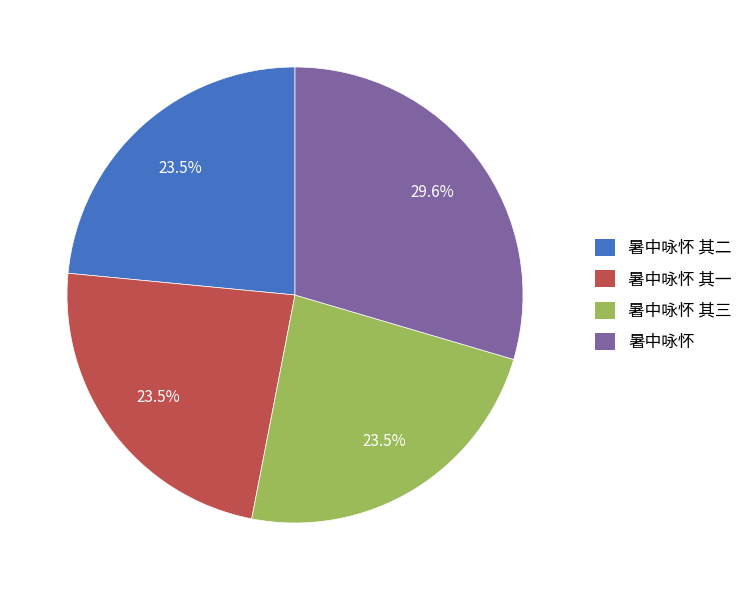

Count the number of slices in the pie.

4